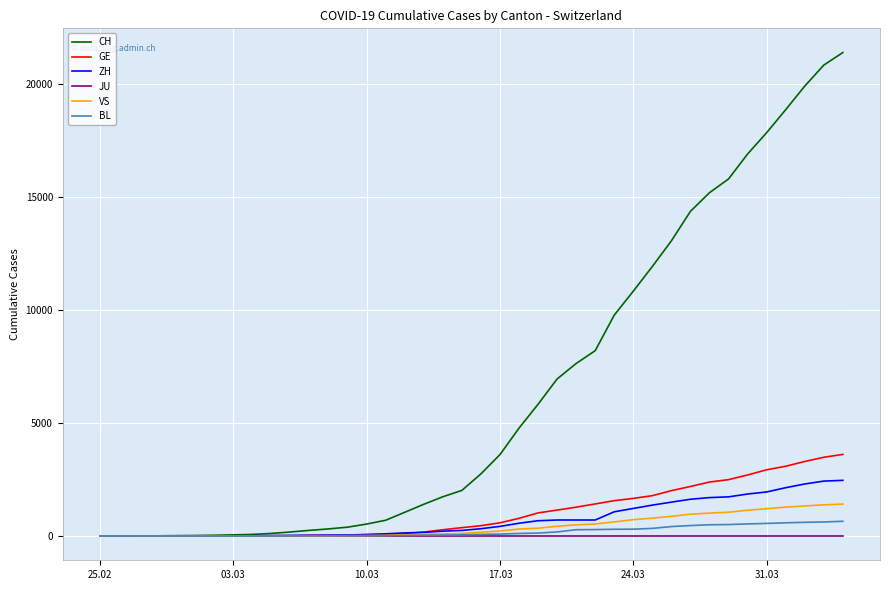

At which label does GE reach its minimum?

25.02